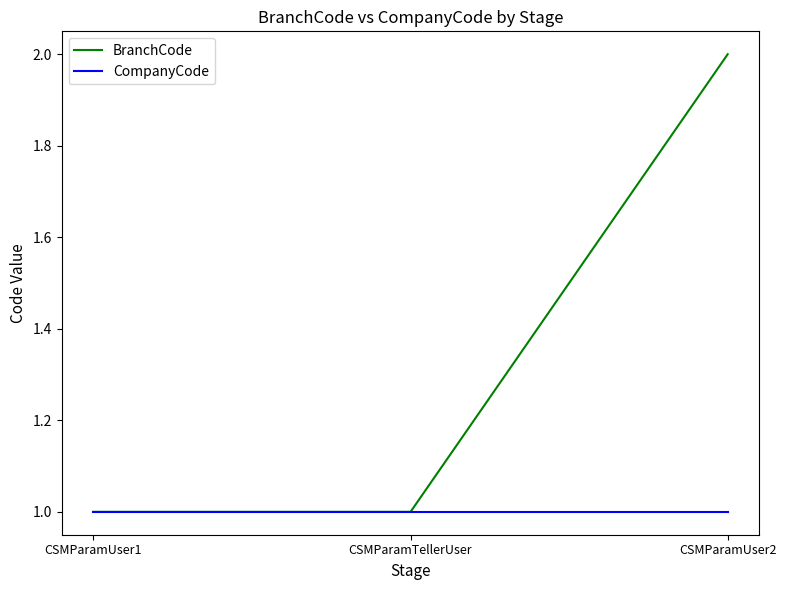

Which category has the highest value across all series?

CSMParamUser2